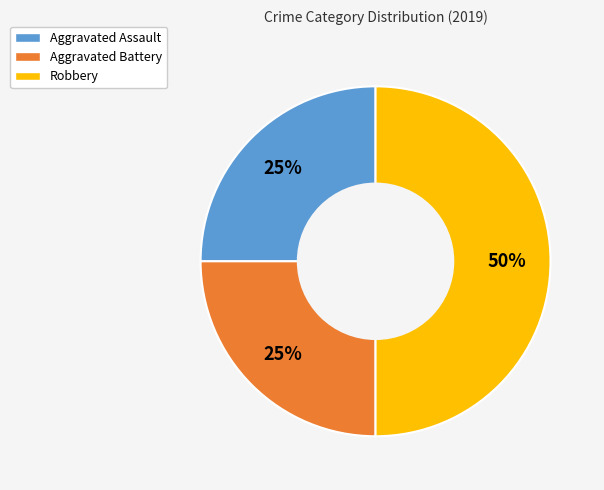

Which category has the biggest portion of the pie?

Robbery